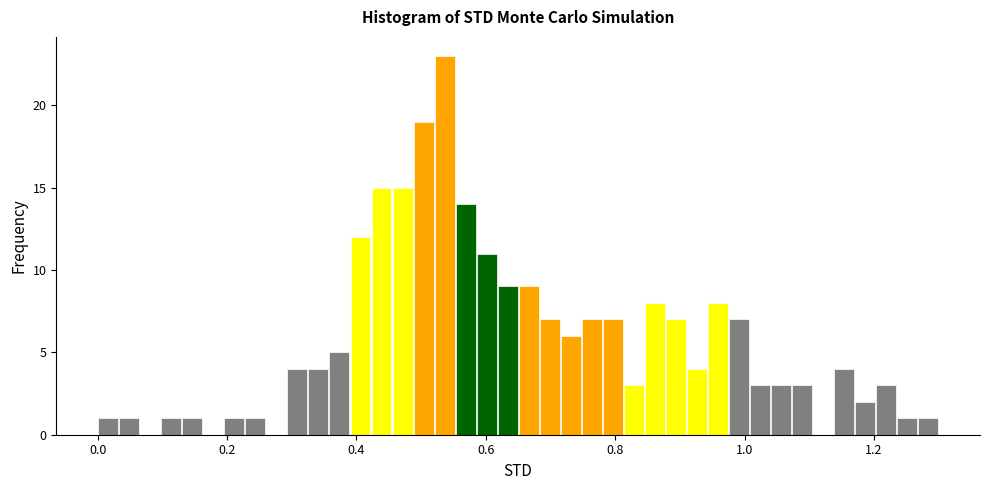

Around what value on the x-axis is the tallest bar? Give the approximate position of its centre, as read against the axis.

0.54